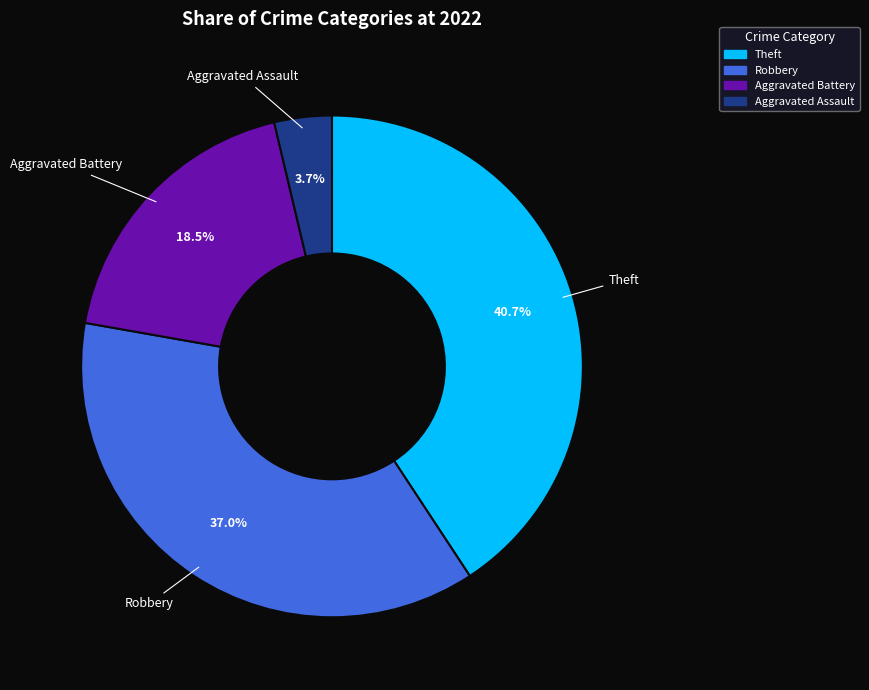

Is there a majority slice in this chart?

No